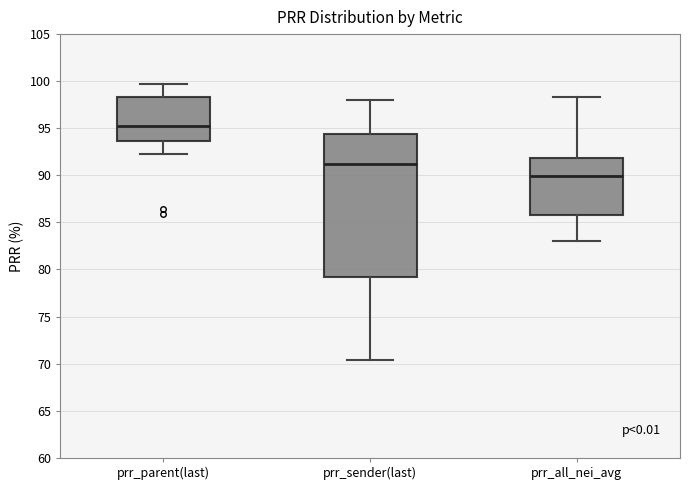

Reading left to right, read every box against the y-axis: the position of its median line, the range the box covers, and the ends of its whiskers. The values are not printed on the chart, so give them approximately, as read against the axis.

prr_parent(last): median 95.5, box 93.5 to 98.5, whiskers 92.5 to 99.5
prr_sender(last): median 91.0, box 79.5 to 94.5, whiskers 70.5 to 98.0
prr_all_nei_avg: median 90.0, box 86.0 to 92.0, whiskers 83.0 to 98.5